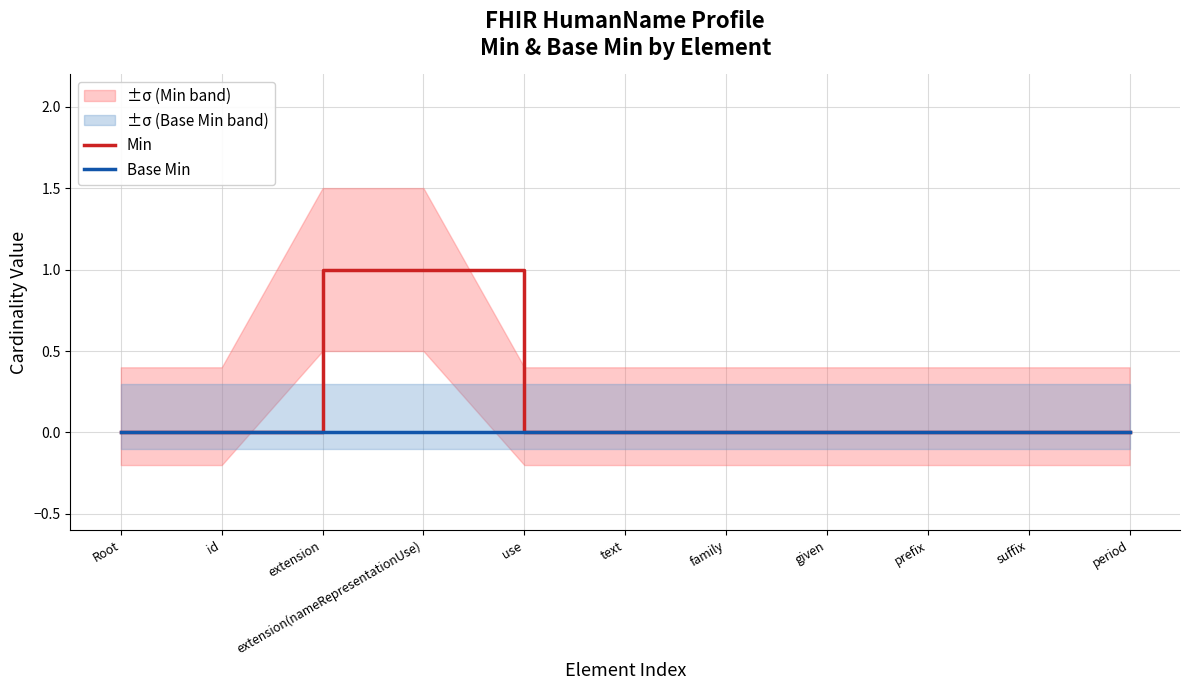

Reading right to left, list all the values displayed in this chart.

Min: period=0	suffix=0	prefix=0	given=0	family=0	text=0	use=0	extension(nameRepresentationUse)=1	extension=1	id=0	Root=0
Base Min: period=0	suffix=0	prefix=0	given=0	family=0	text=0	use=0	extension(nameRepresentationUse)=0	extension=0	id=0	Root=0